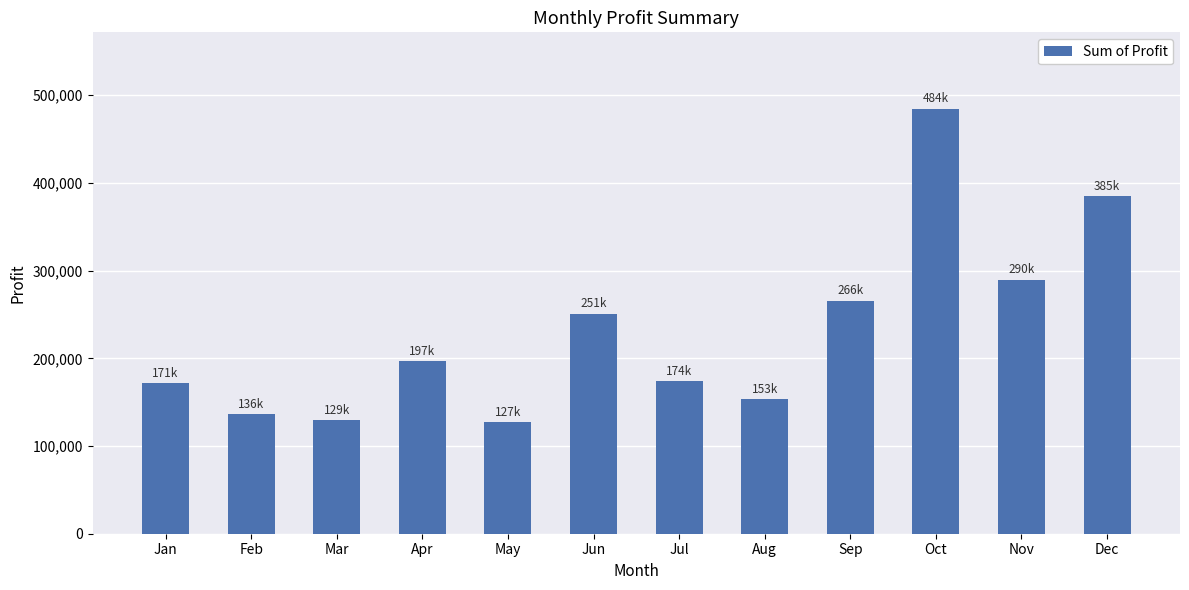

Is it true that the value at Jun is 250815.5?

True